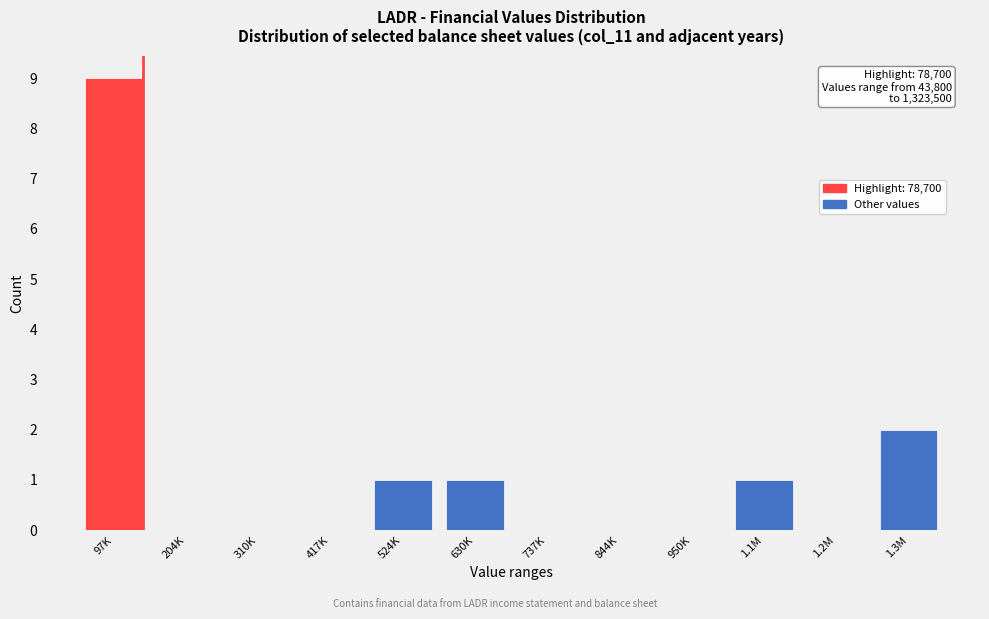

Reading left to right, transcribe all the data shown in this chart.

97K=9	204K=0	310K=0	417K=0	524K=1	630K=1	737K=0	844K=0	950K=0	1.1M=1	1.2M=0	1.3M=2